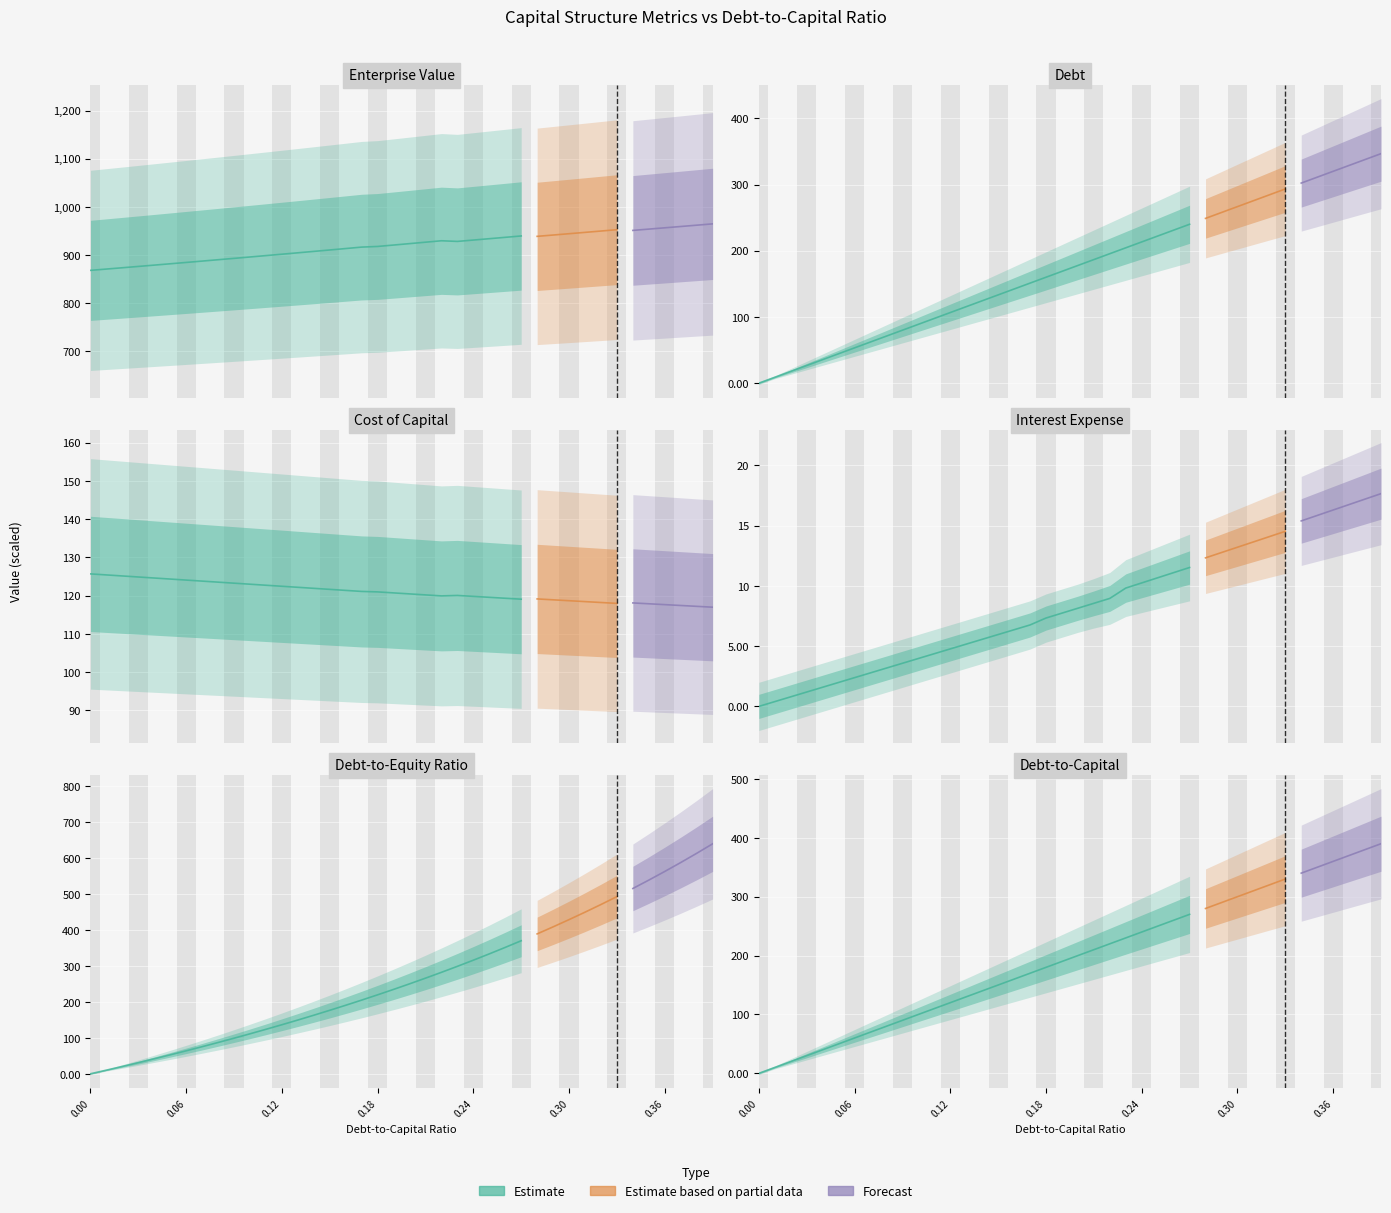

What is the label of the 20th bar from the right?

0.2